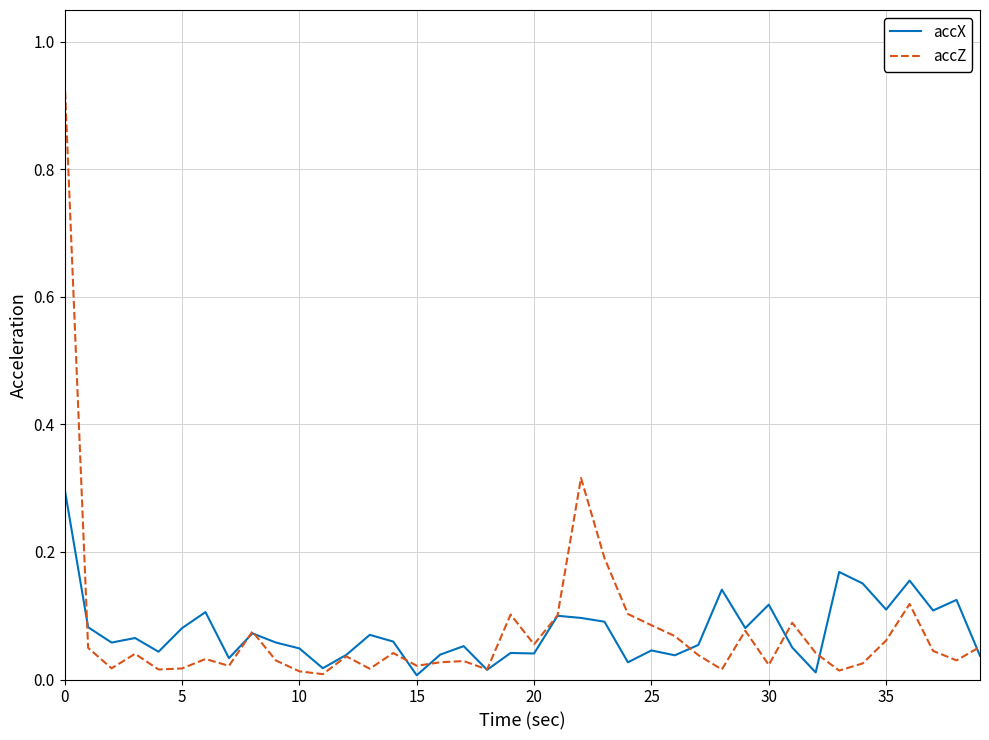

Is this an area chart (filled region under the line)?

No